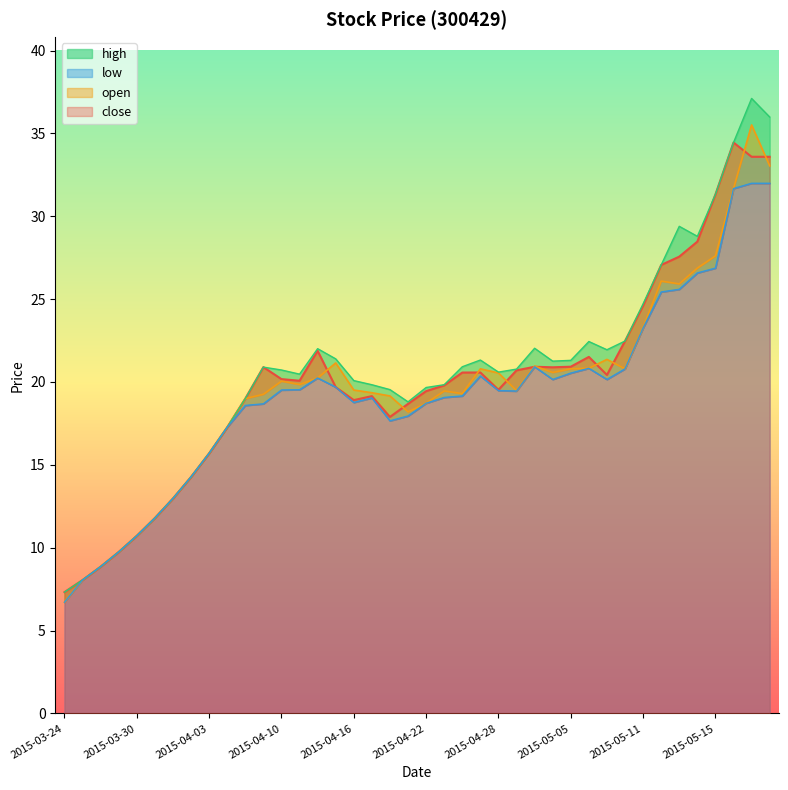

Between 2015-04-24 and 2015-03-26, which is larger?

2015-04-24